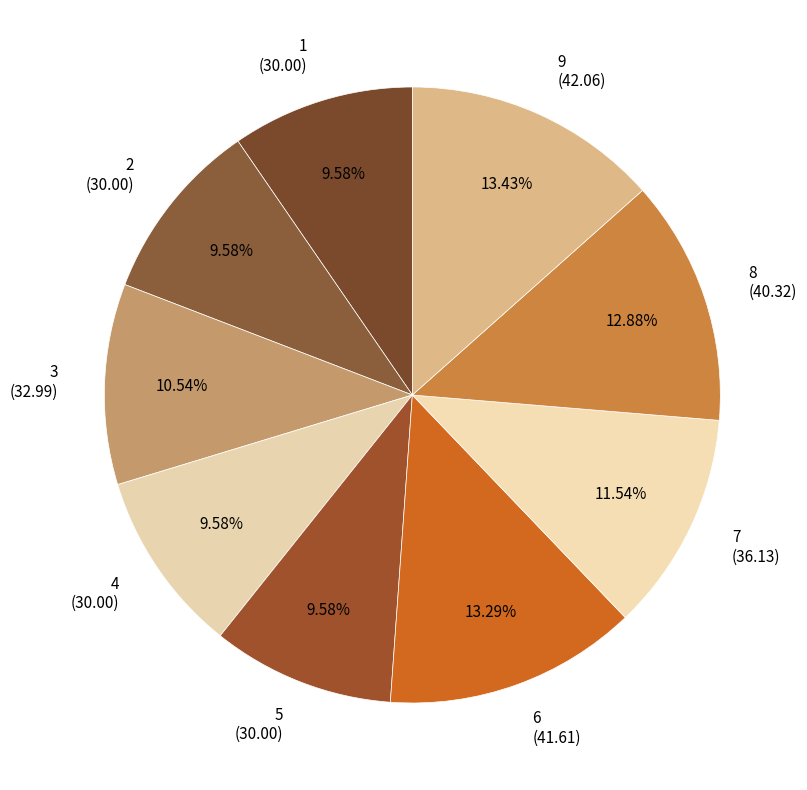

To the nearest percent, what is the average slice percentage?

11%